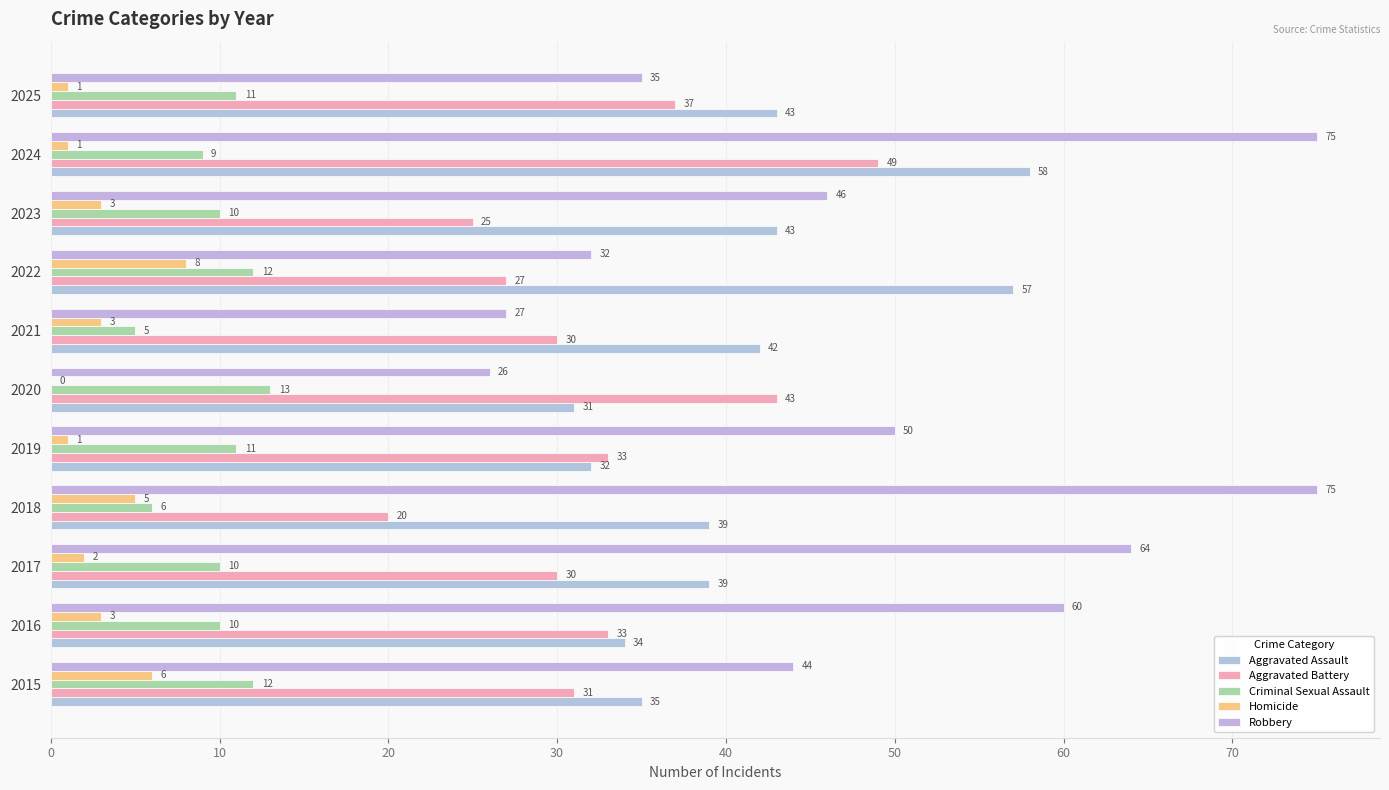

What is the value of the Robbery bar at the 5th from the left?

50